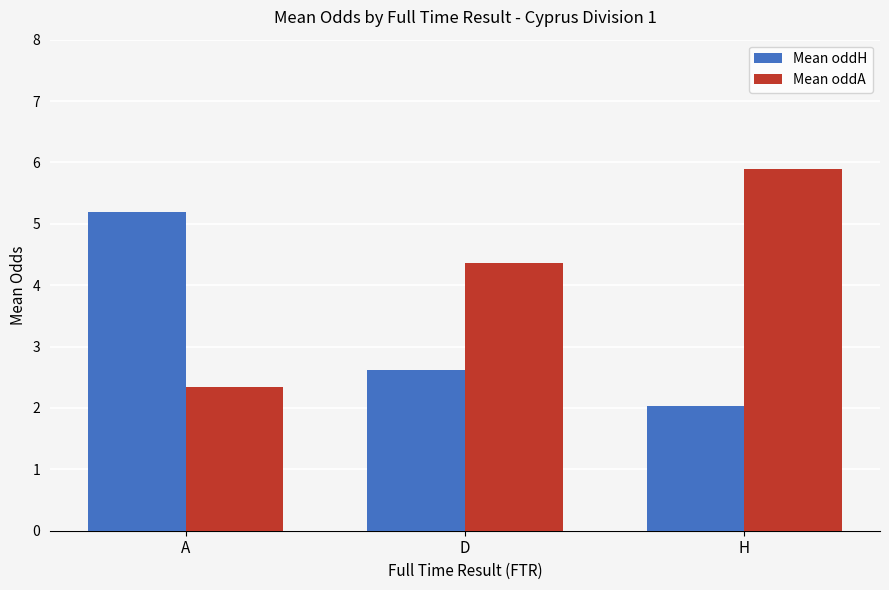

How many data points in Mean oddA are less than 4?

1